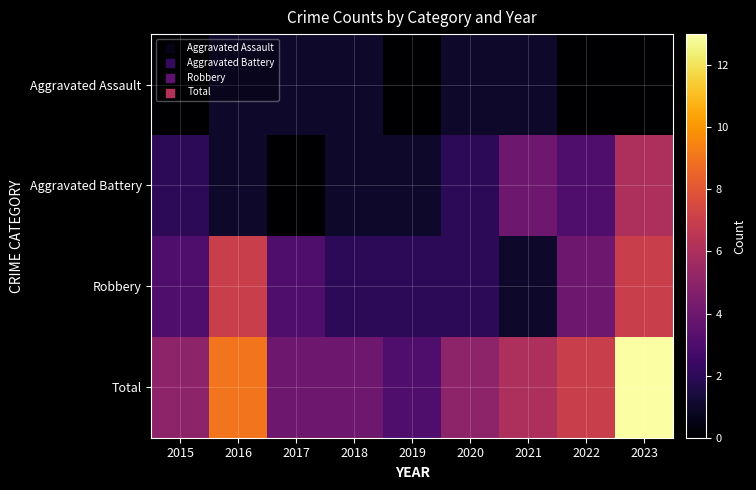

Rank the series by their average value, from highest to lowest.

Total, Robbery, Aggravated Battery, Aggravated Assault